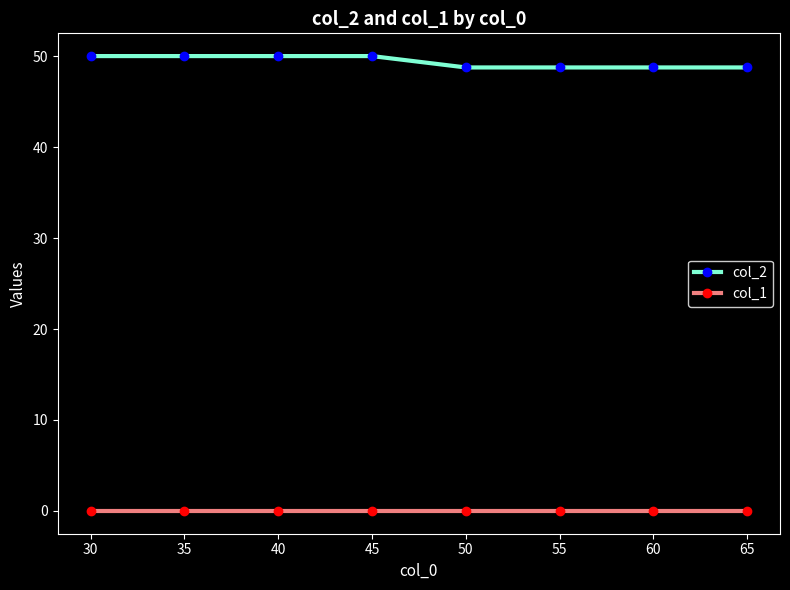

Reading right to left, transcribe all the data shown in this chart.

col_2: 48.8	48.8	48.8	48.8	50.0	50.0	50.0	50.0
col_1: 0.0	0.0	0.0	0.0	0.0	0.0	0.0	0.0